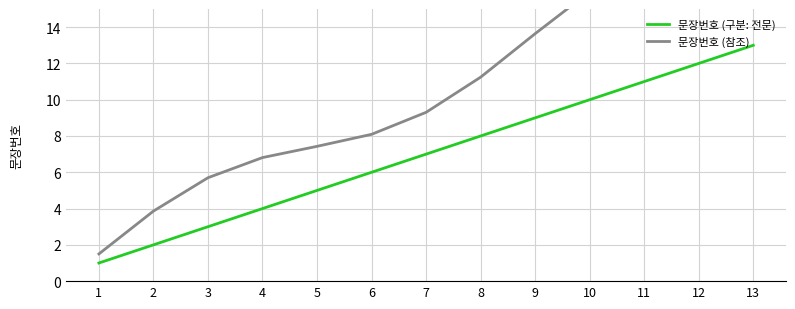

Rank the series by their average value, from highest to lowest.

문장번호 (참조), 문장번호 (구분: 전문)